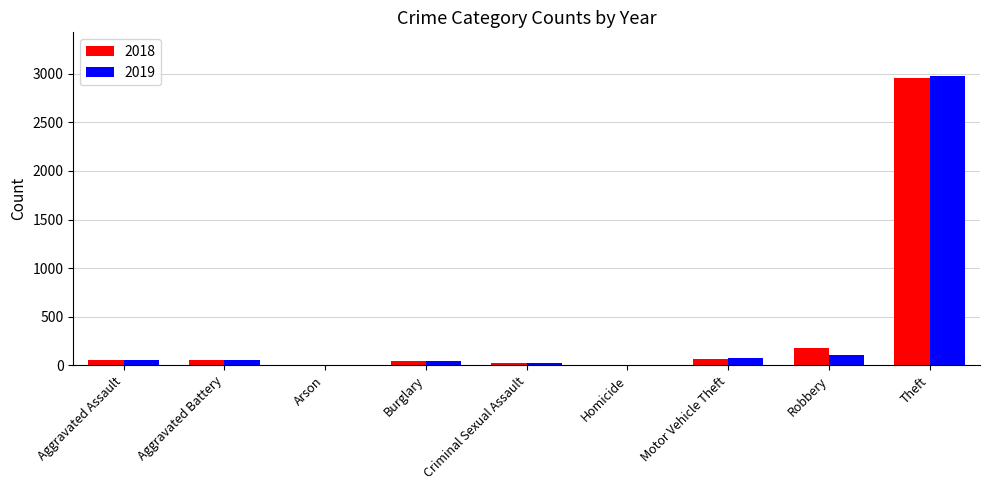

Where is 2018 nearest to the value 1477?

Robbery